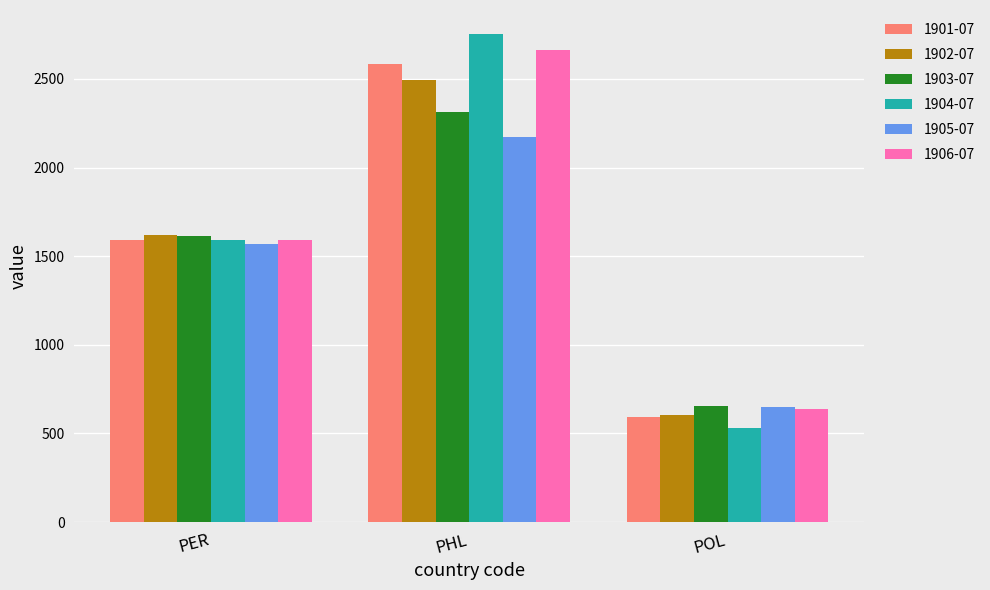

What is the total value across all series at PHL?

14979.4